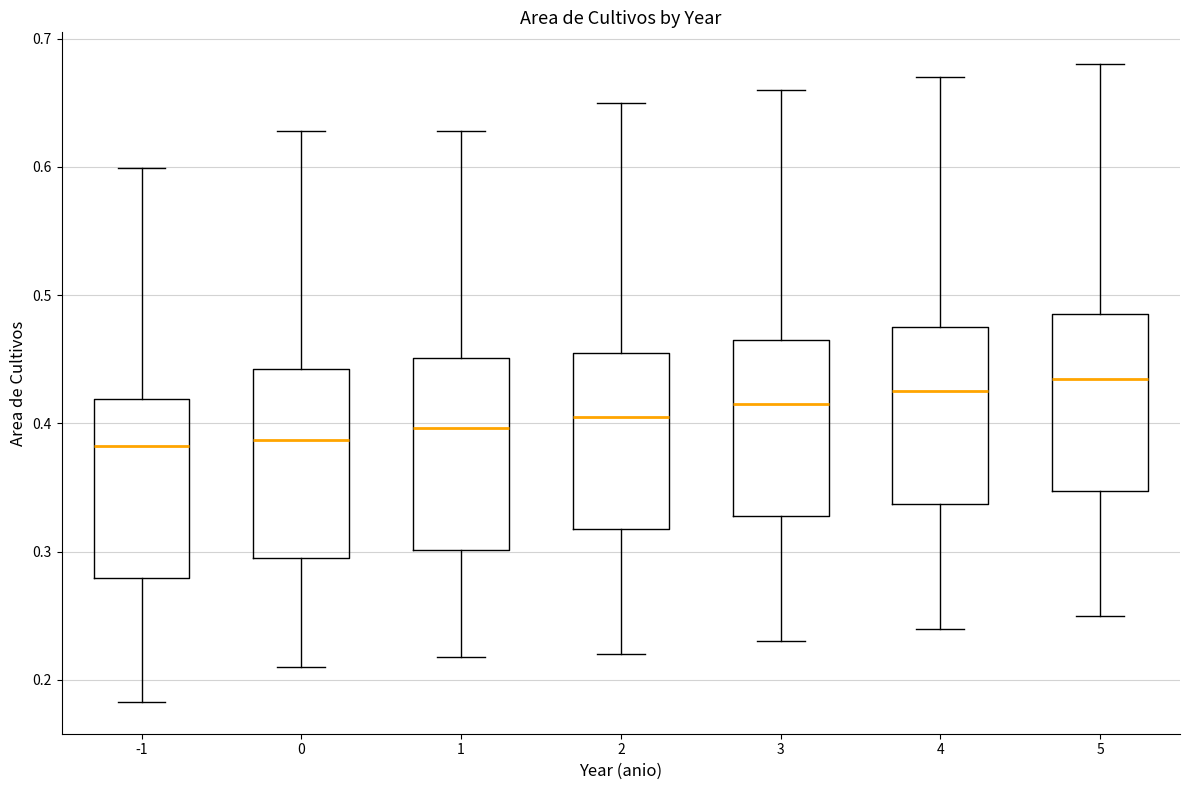

Reading left to right, read every box against the y-axis: the position of its median line, the range the box covers, and the ends of its whiskers. The values are not printed on the chart, so give them approximately, as read against the axis.

-1: median 0.38, box 0.28 to 0.42, whiskers 0.18 to 0.60
0: median 0.39, box 0.29 to 0.44, whiskers 0.21 to 0.63
1: median 0.40, box 0.30 to 0.45, whiskers 0.22 to 0.63
2: median 0.41, box 0.32 to 0.46, whiskers 0.22 to 0.65
3: median 0.42, box 0.33 to 0.47, whiskers 0.23 to 0.66
4: median 0.43, box 0.34 to 0.48, whiskers 0.24 to 0.67
5: median 0.44, box 0.35 to 0.49, whiskers 0.25 to 0.68